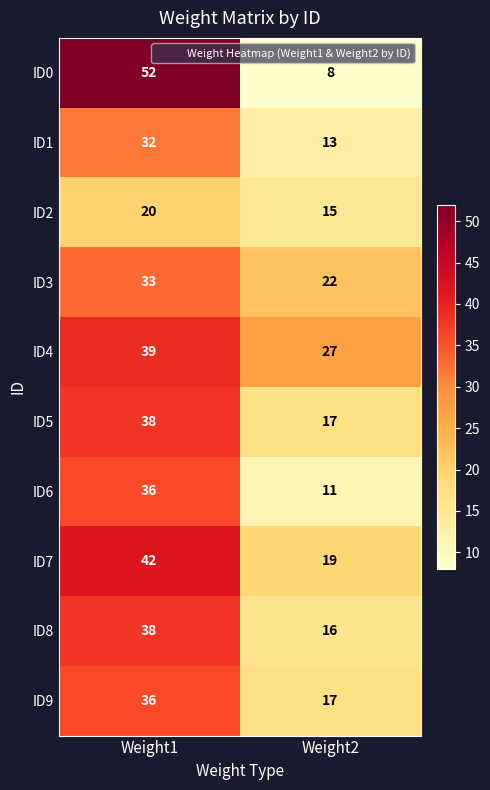

What is the approximate value of ID9 at Weight1, to the nearest 10?

40